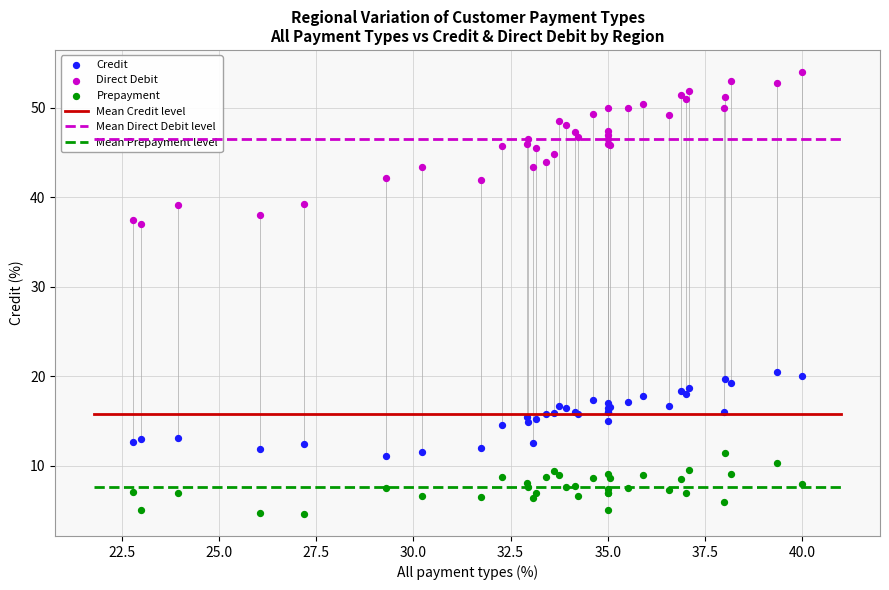

Which series contains the lowest Y value?

Prepayment